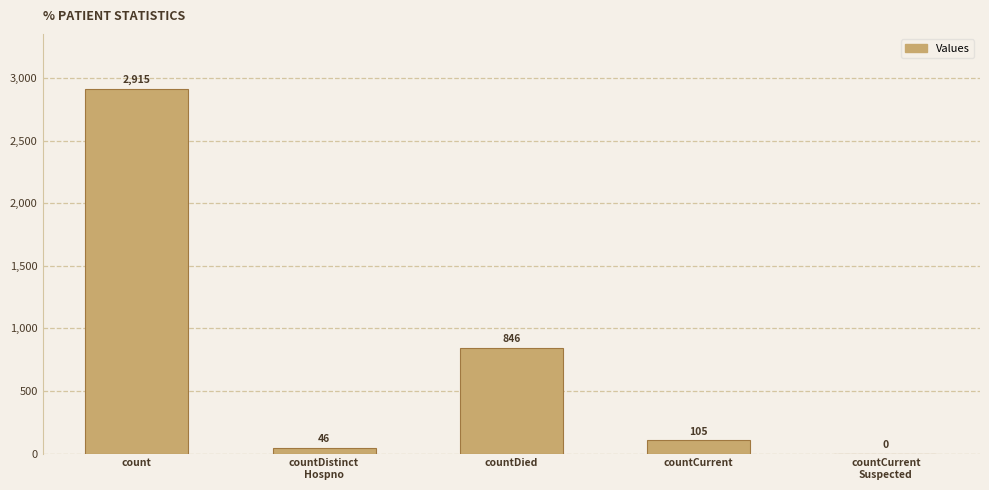

What is the sum of the values at countCurrent
Suspected and countDied?

846